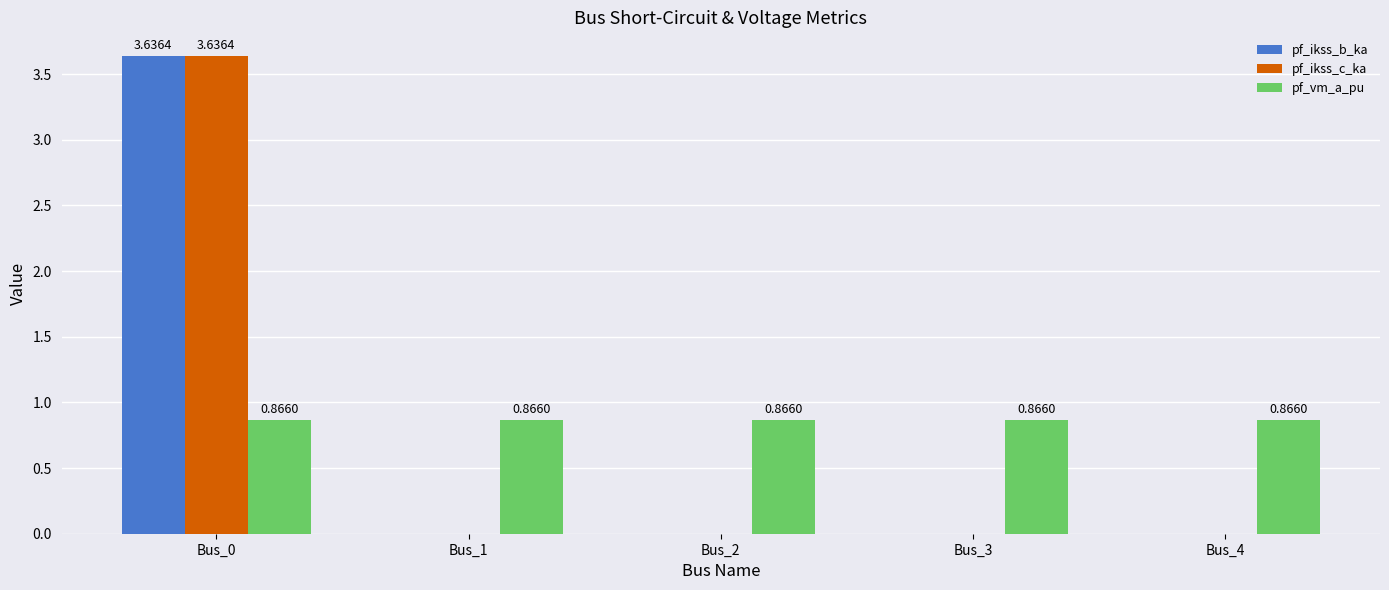

Are the bars horizontal?

No